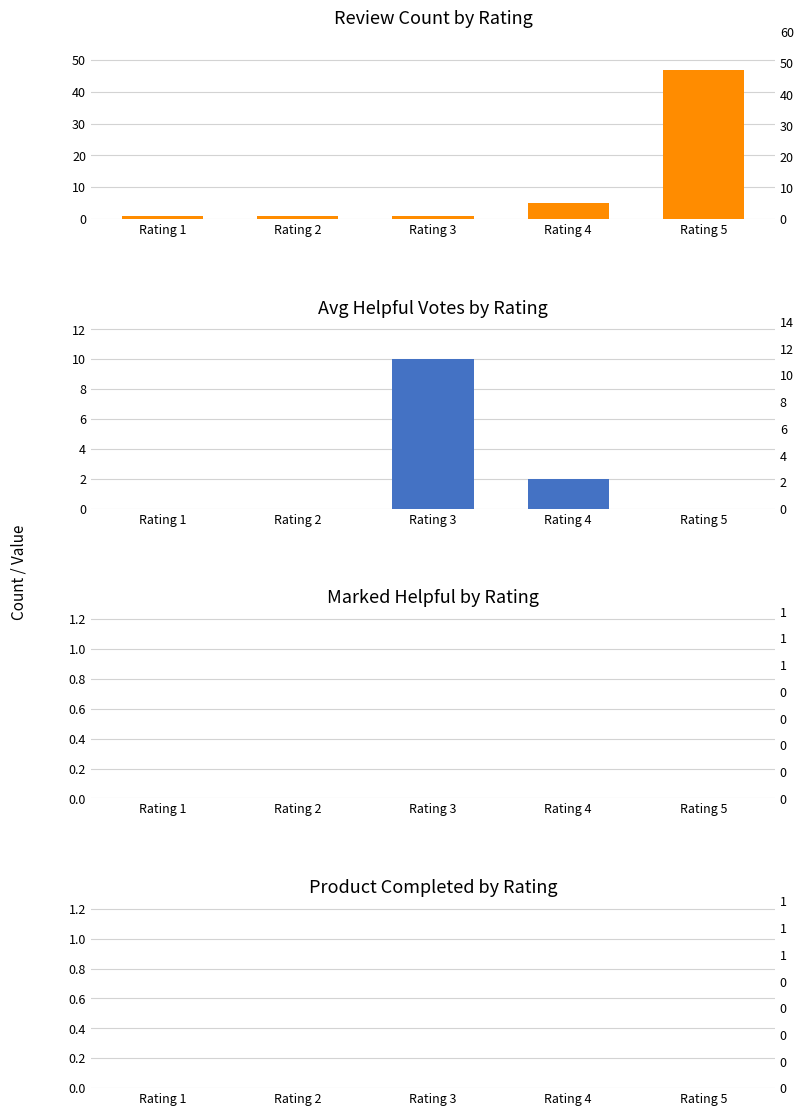

Which series has the widest spread of values?

Review Count by Rating